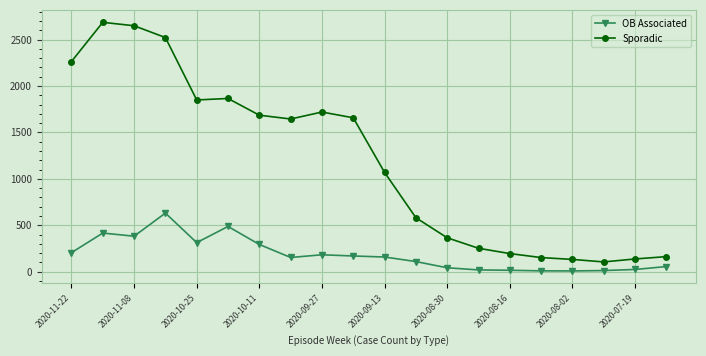

What is the value of the OB Associated point at the 17th from the left?

8